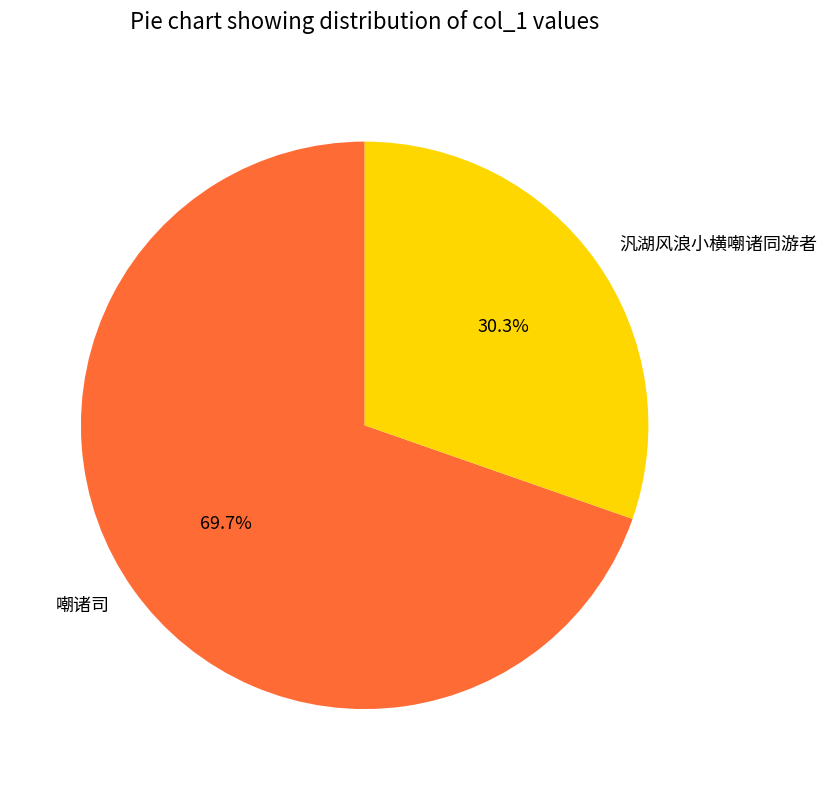

How many segments does this pie chart have?

2